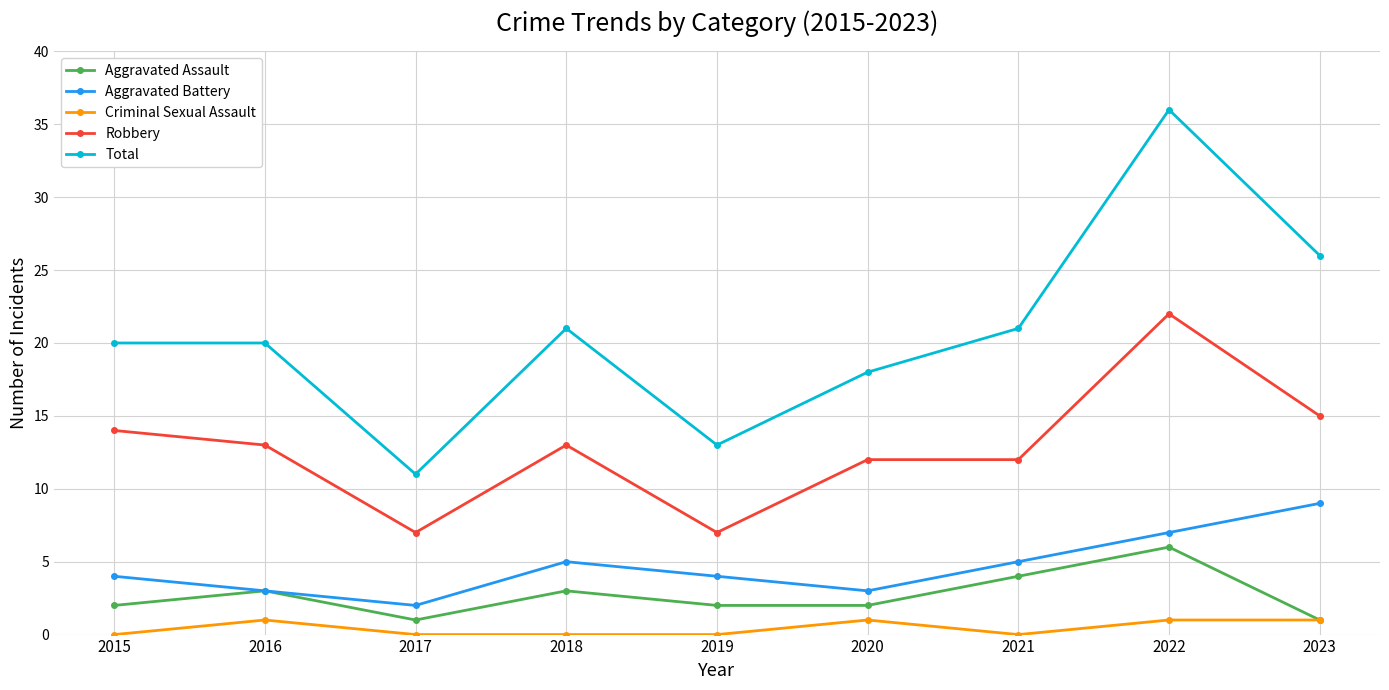

At which category is the sum across all series the highest?

2022